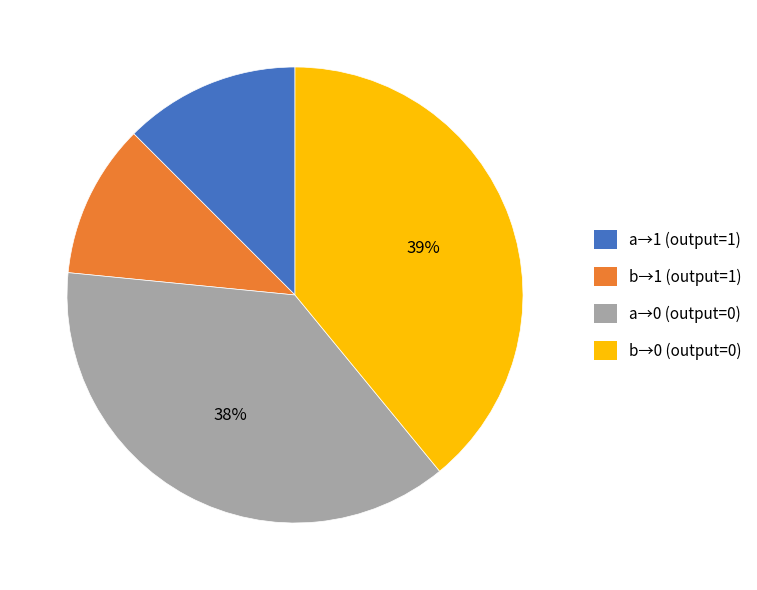

To the nearest percent, what is the average slice percentage?

25%